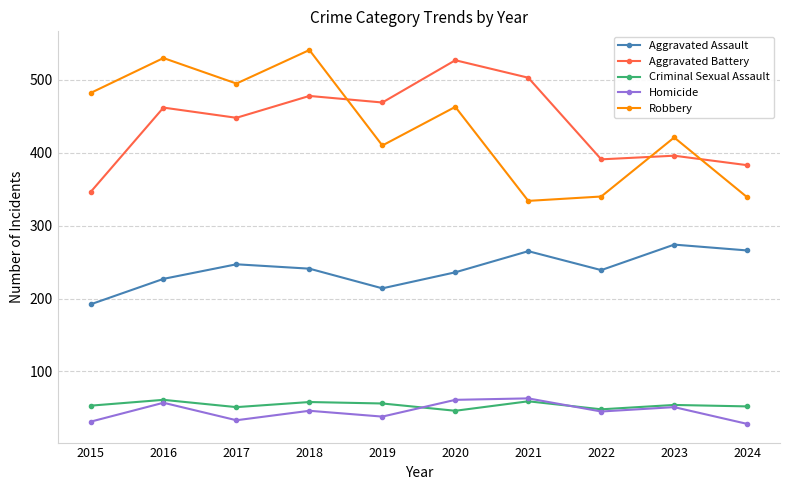

Count the number of categories in the chart.

10